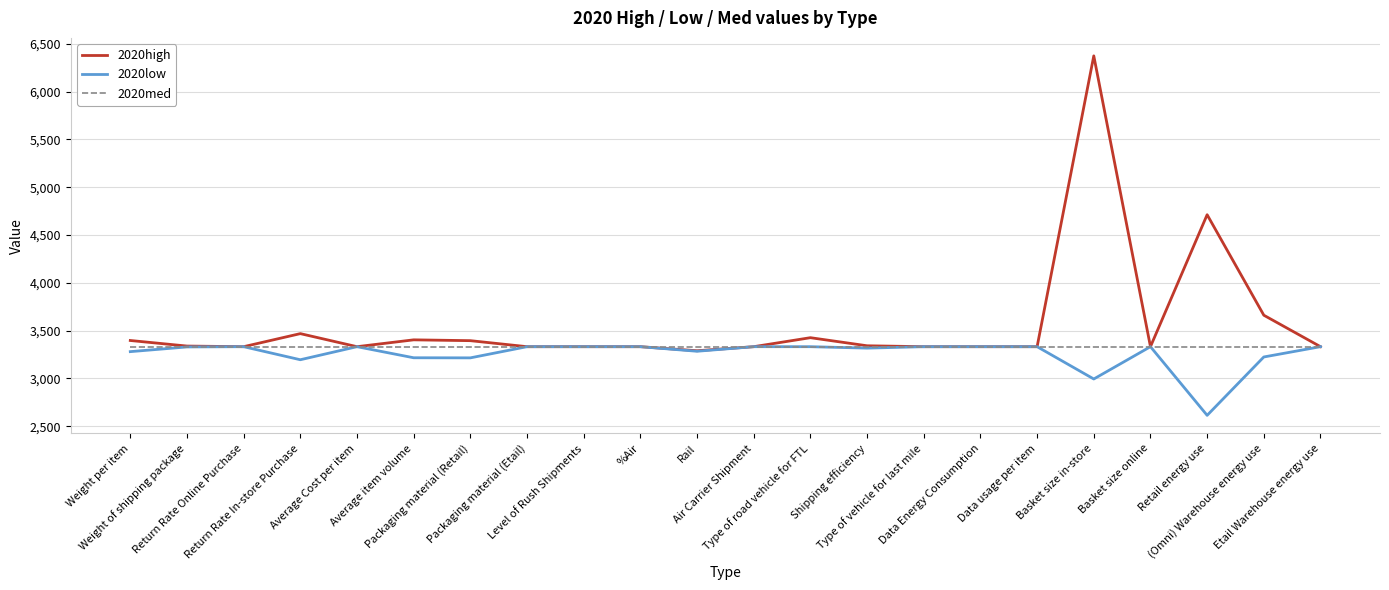

Which series has the largest total across all categories?

2020high